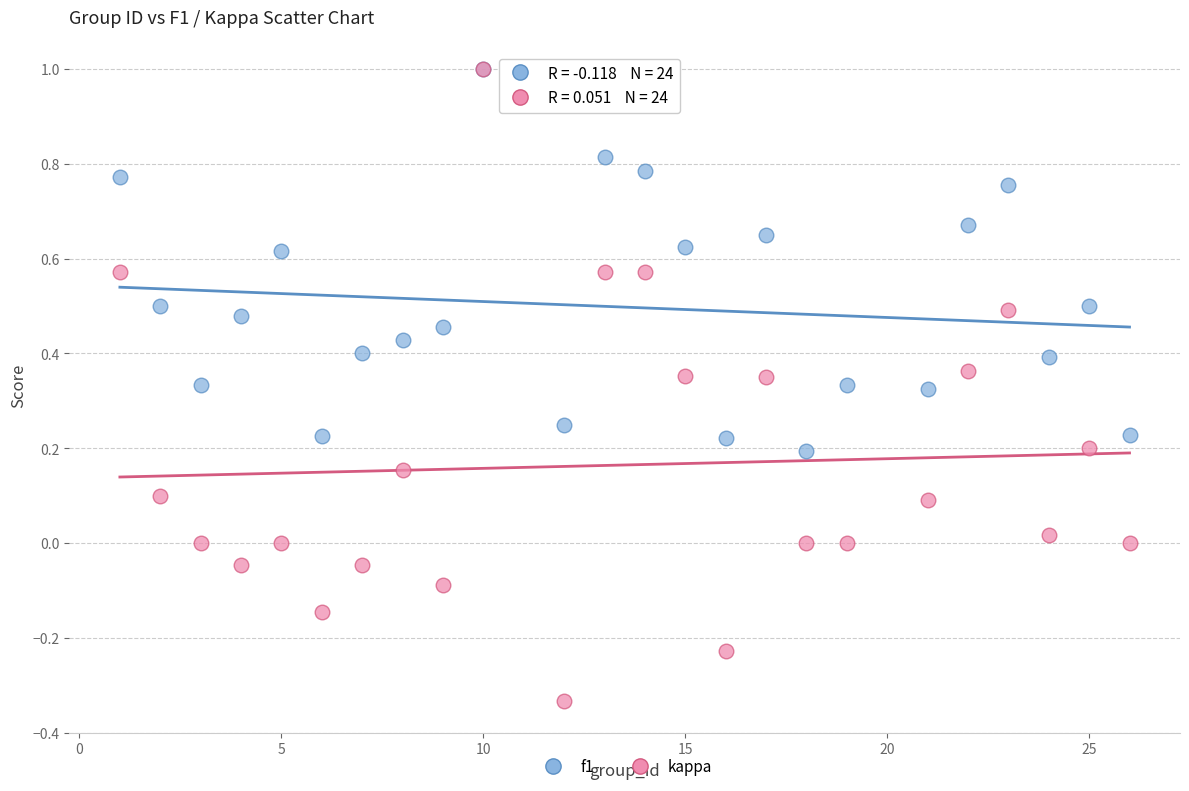

What are all the series names shown in the legend?

f1, kappa